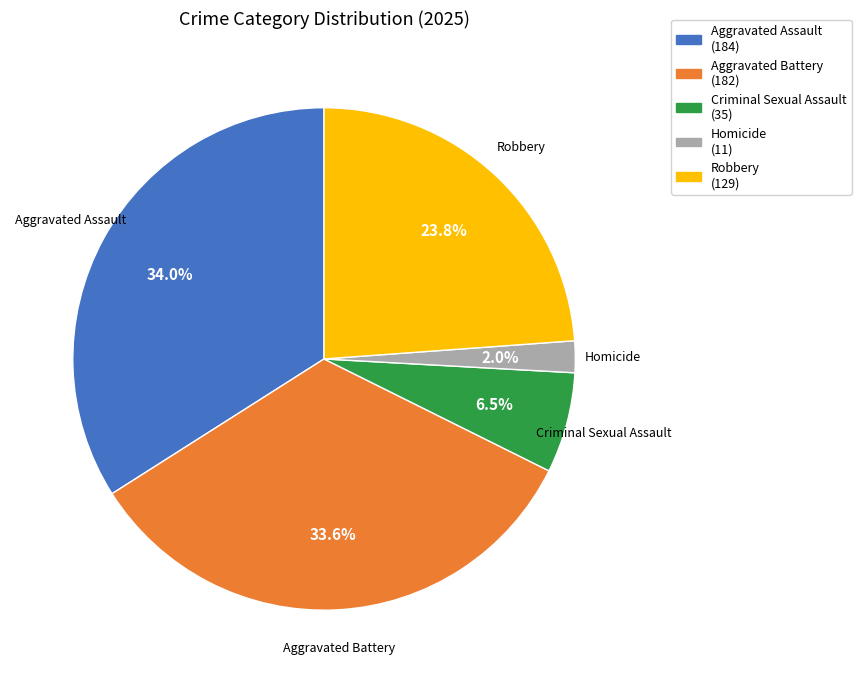

What is the total percentage of Robbery and Aggravated Assault?

57.9%